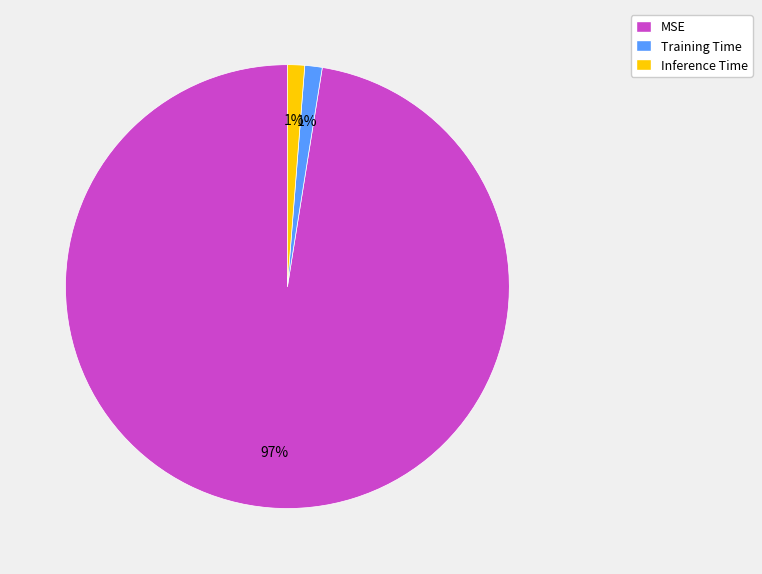

To the nearest percent, what is the average slice percentage?

33%